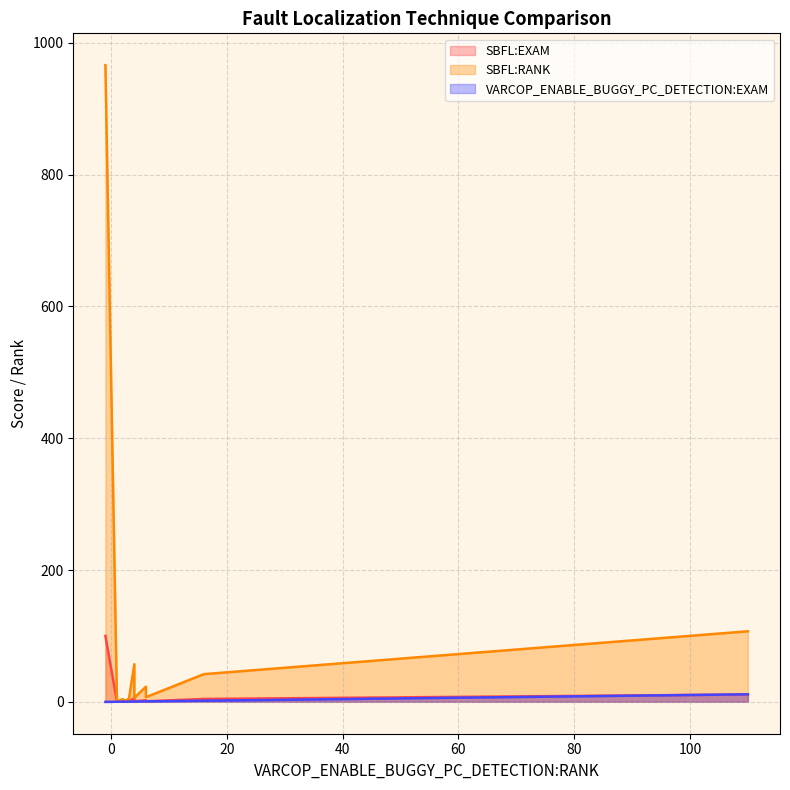

Which series has the largest total across all categories?

SBFL:RANK